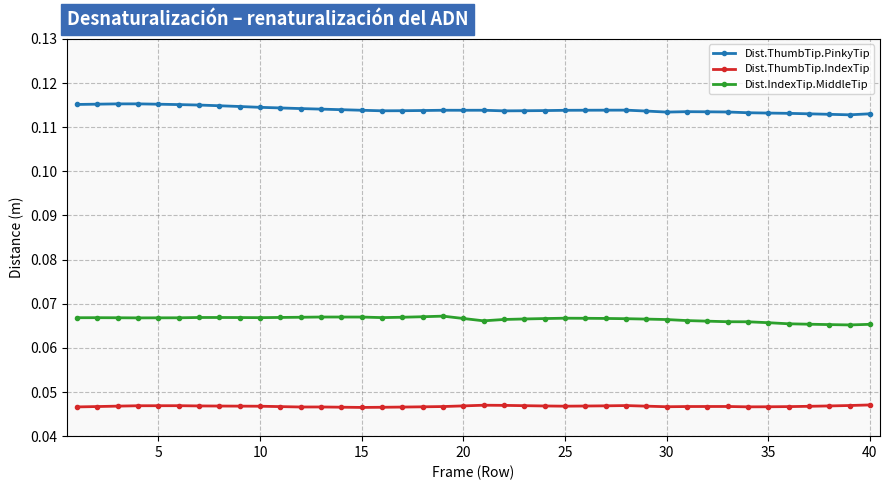

Rank the series by their average value, from highest to lowest.

Dist.ThumbTip.PinkyTip, Dist.IndexTip.MiddleTip, Dist.ThumbTip.IndexTip